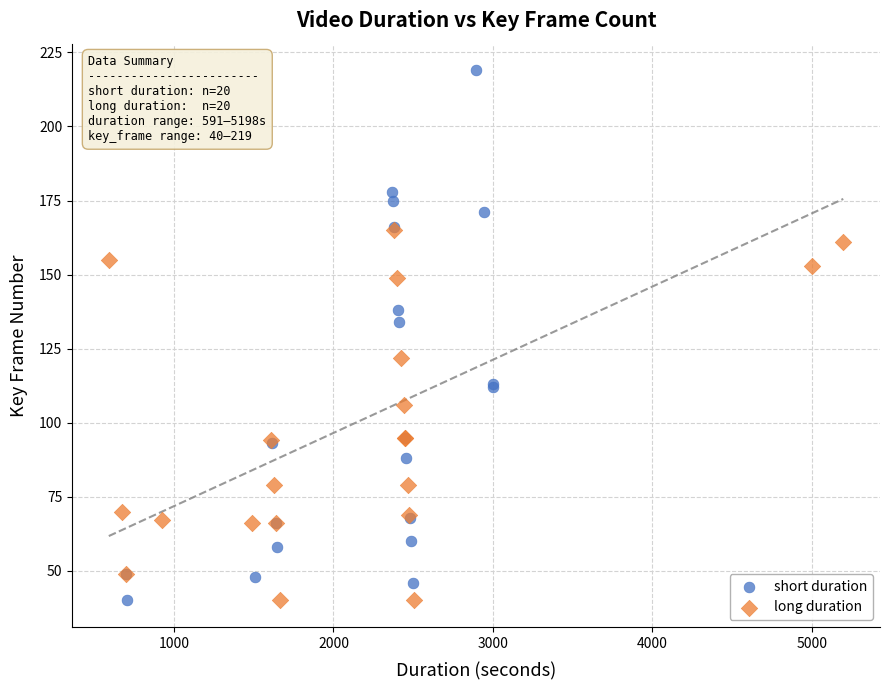

Which series has the widest spread of Y values?

short duration